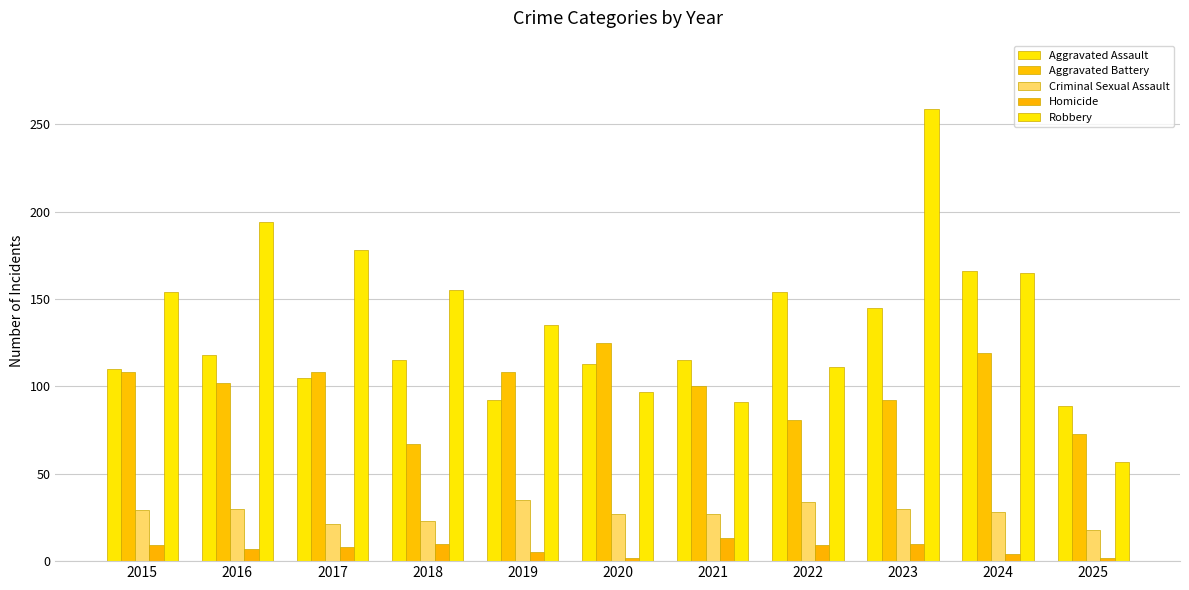

What is the difference between the Aggravated Assault values at 2021 and 2017?

10